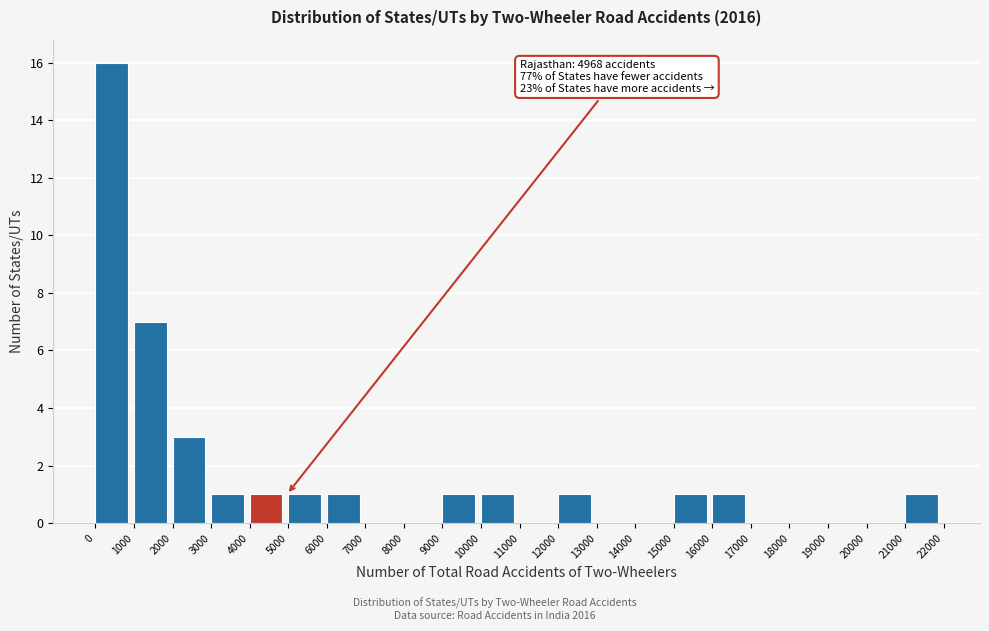

Over which range of the x-axis is the bar tallest?

0 to 1000